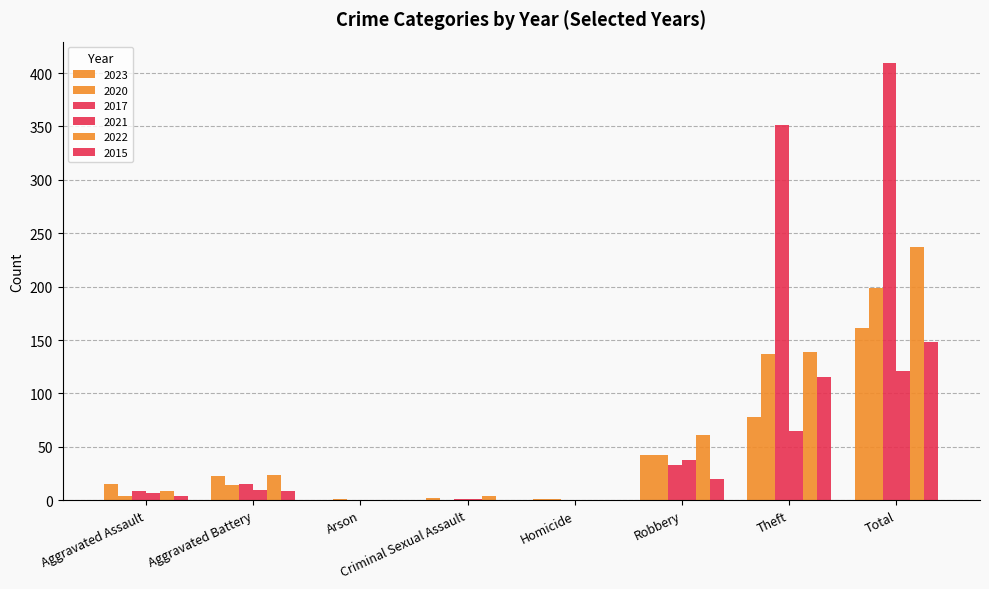

Which has a higher value, Aggravated Battery or Total?

Total